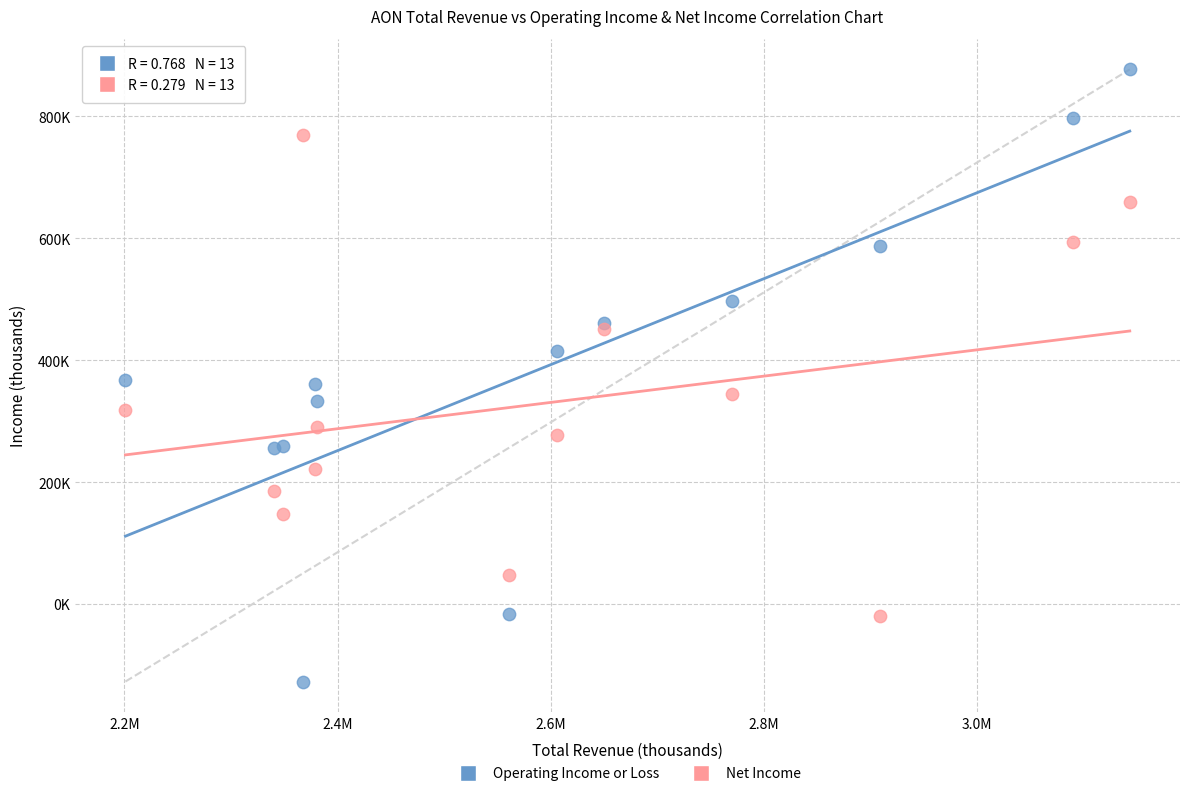

Which series has the largest Y range (max minus min)?

Operating Income or Loss